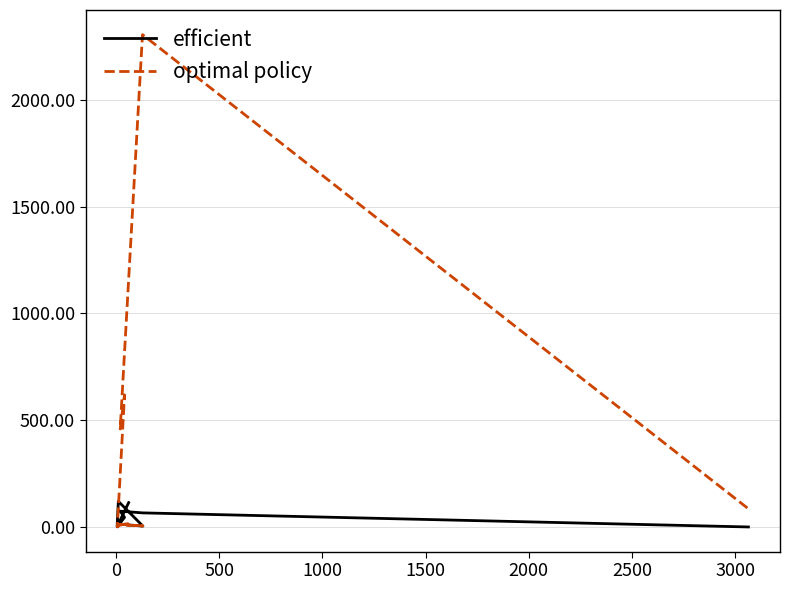

How many data points does each series have?

10